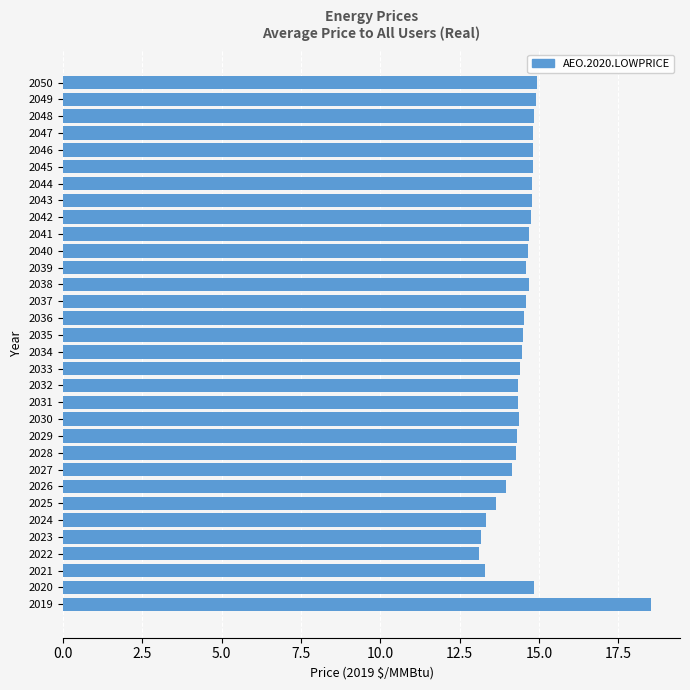

What is the ratio of the value at 2038 to the value at 2047?

1.0